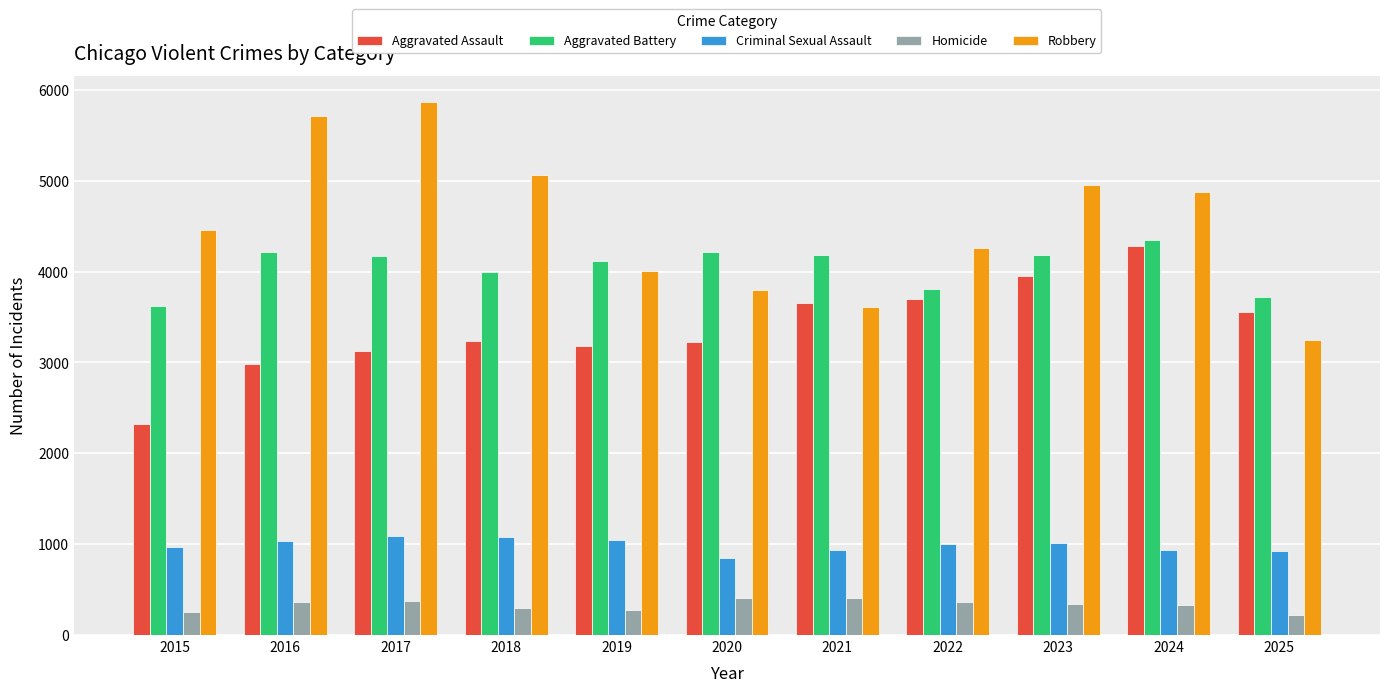

What is the difference between the second highest and minimum values in the Aggravated Battery series?

590